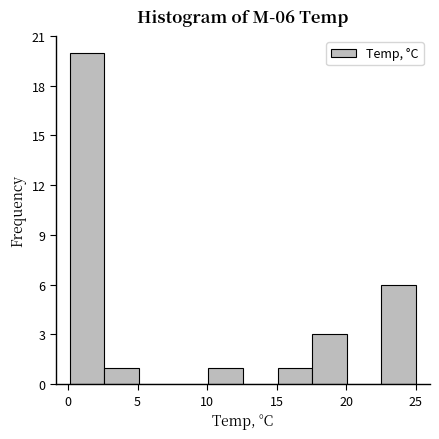

Over which range of the x-axis is the bar tallest?

0.0 to 2.5